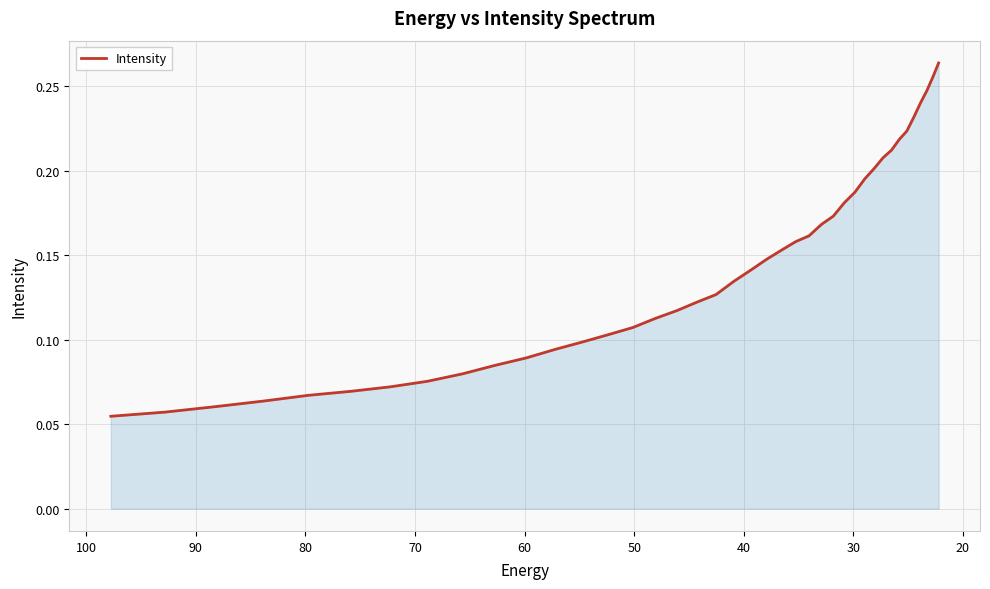

True or false: the data has more than 0 interior local peaks.

False